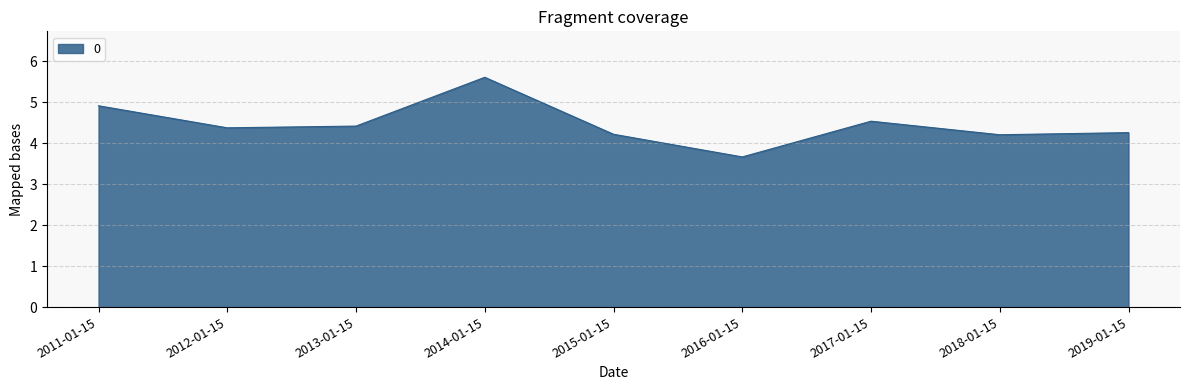

Which category has the lowest value across all series?

2016-01-15